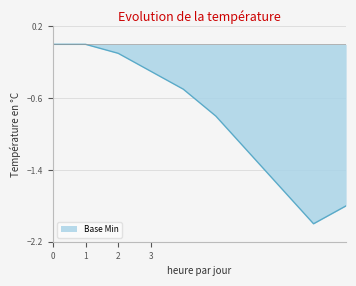

What is the smallest value displayed?

-2.0